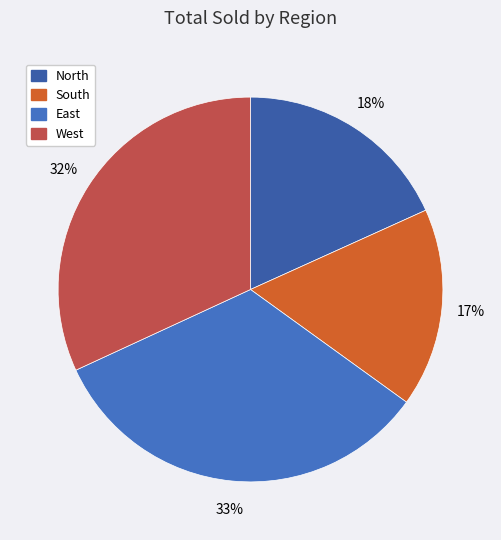

To the nearest percent, what is the average slice percentage?

25%